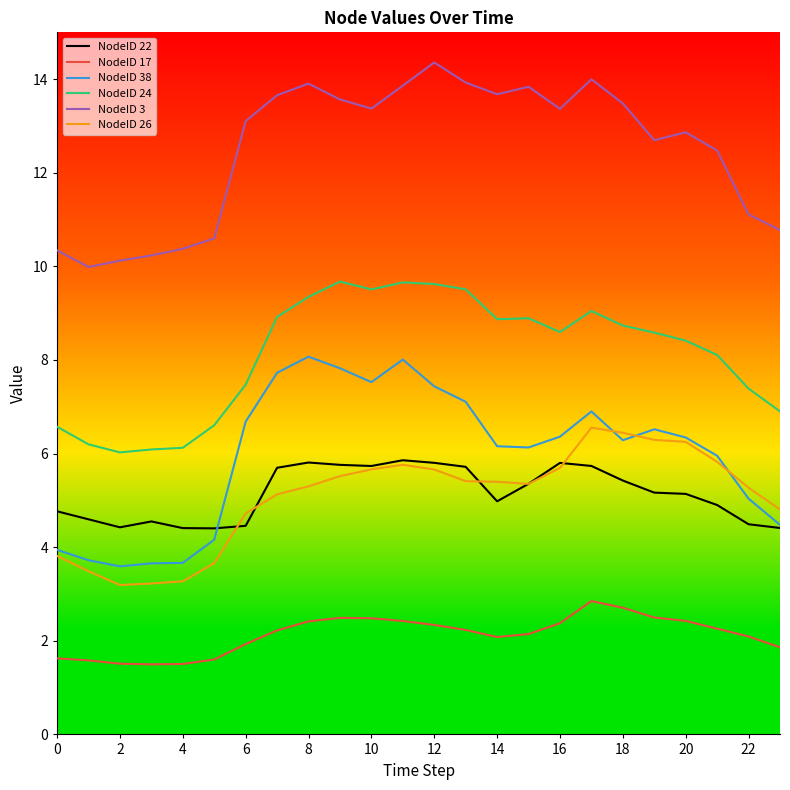

True or false: NodeID 3 has more than 1 interior local peaks.

True